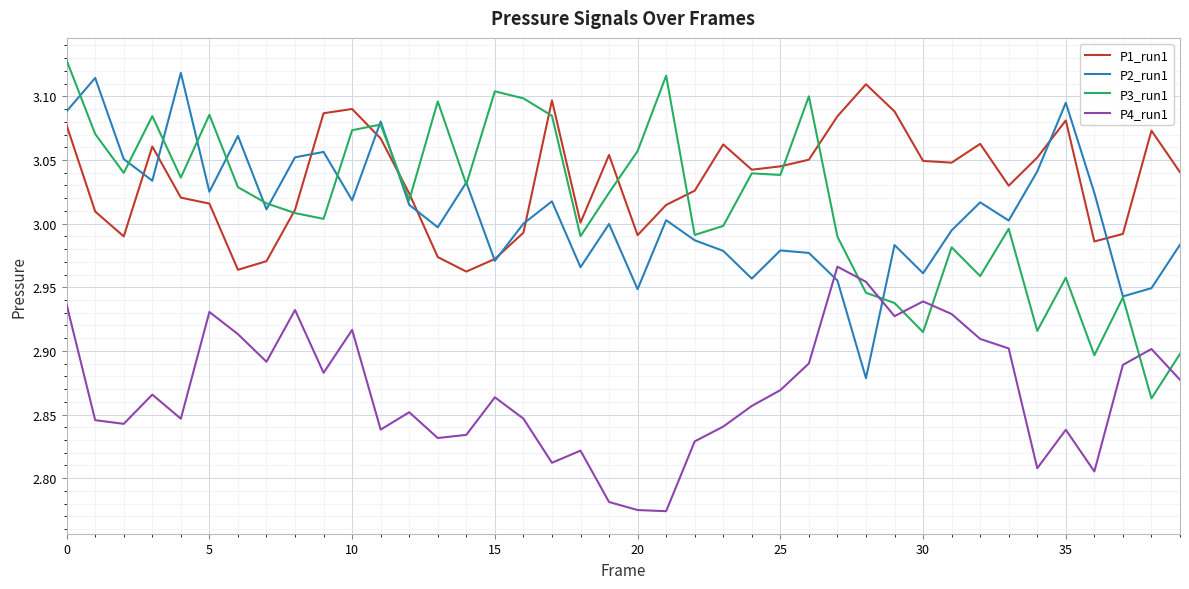

Which series has the largest total across all categories?

P1_run1